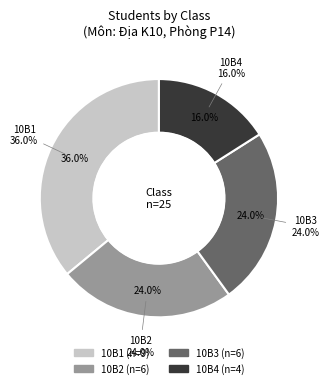

How many slices are in this pie chart?

4